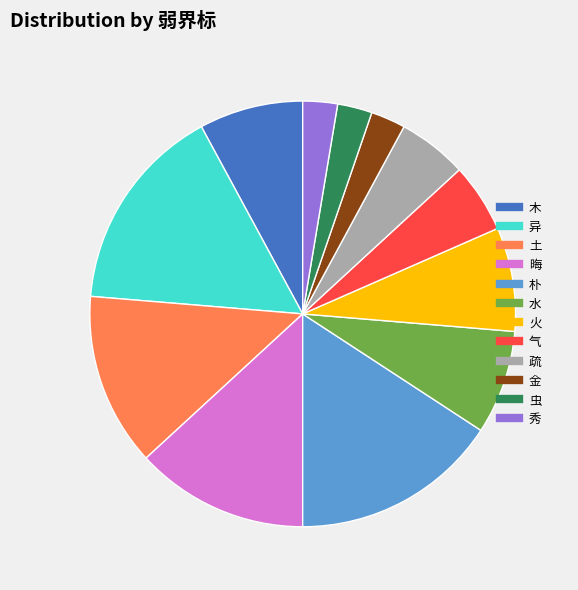

Approximately how many times larger is the value at 疏 compared to 气?

1.0